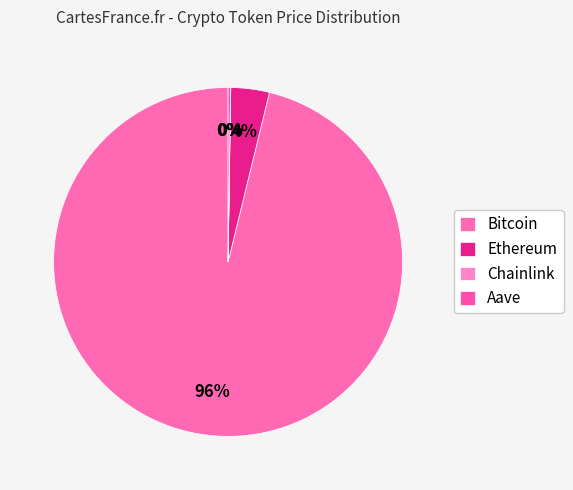

Which slice is the smallest?

Chainlink